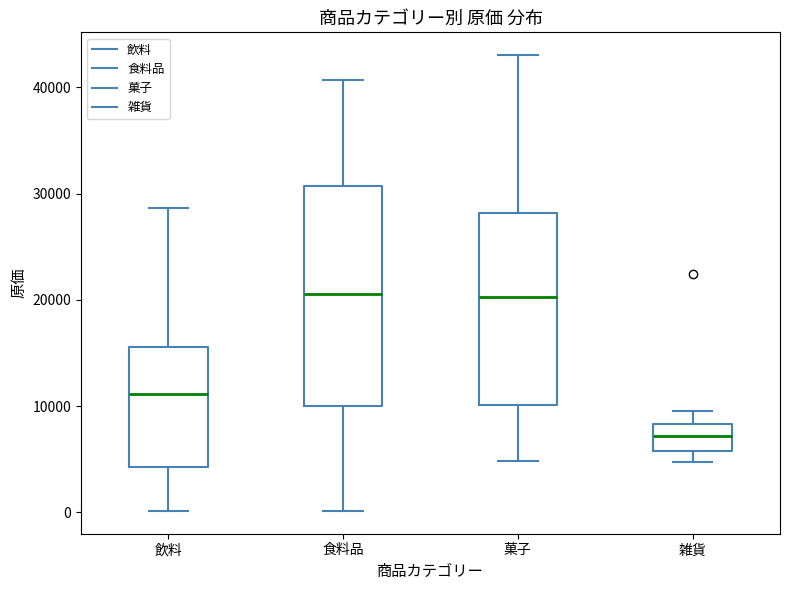

Which box is the tallest, from its lower edge to its upper edge?

食料品